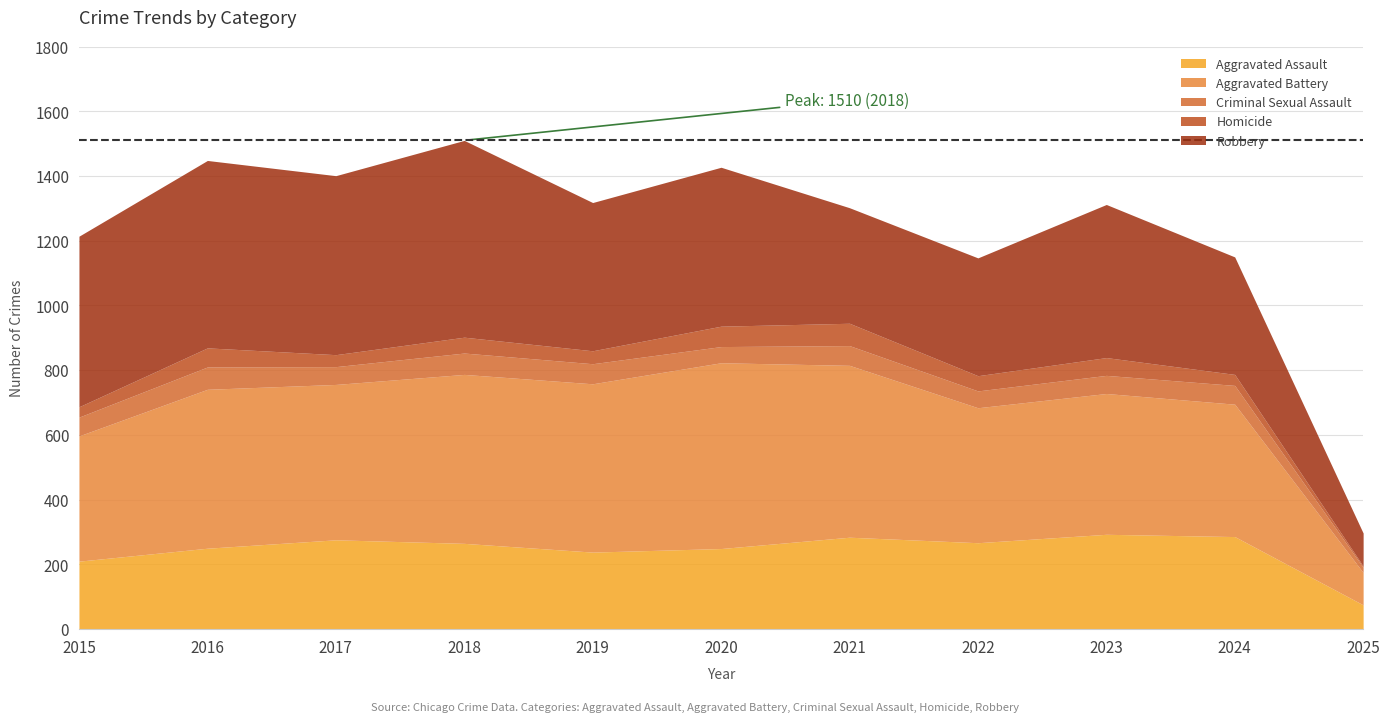

What is the difference between the Aggravated Assault values at 2024 and 2022?

19